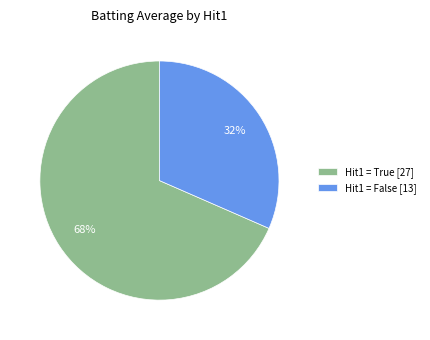

To the nearest percent, what portion does Hit1 = False [13] represent?

32%